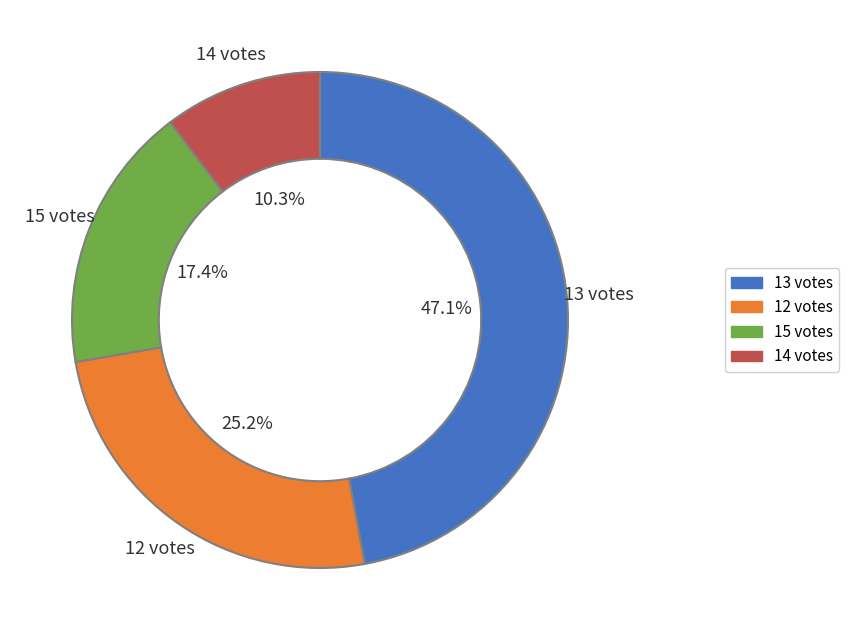

What is the largest slice in the pie chart?

13 votes